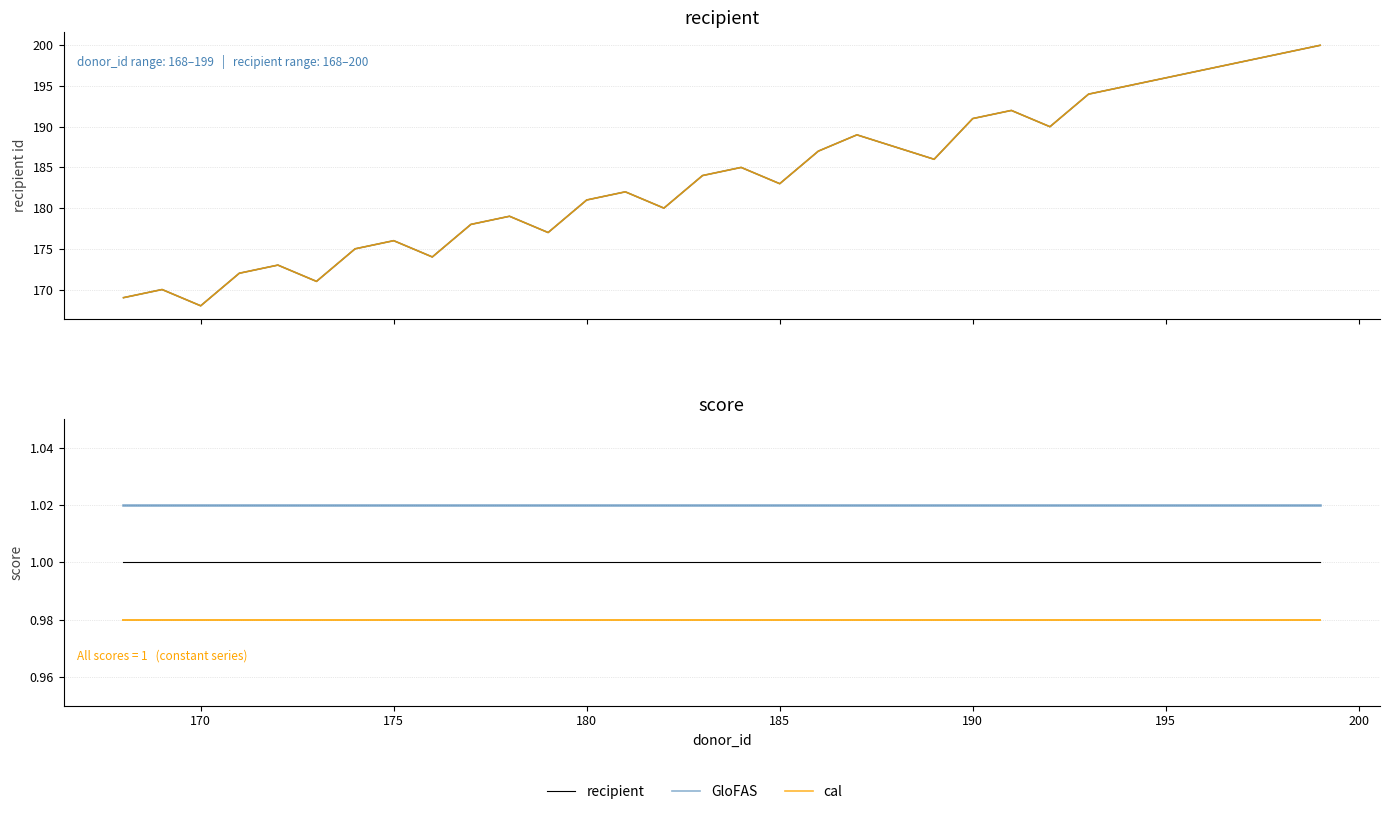

How many series are shown in this chart?

4